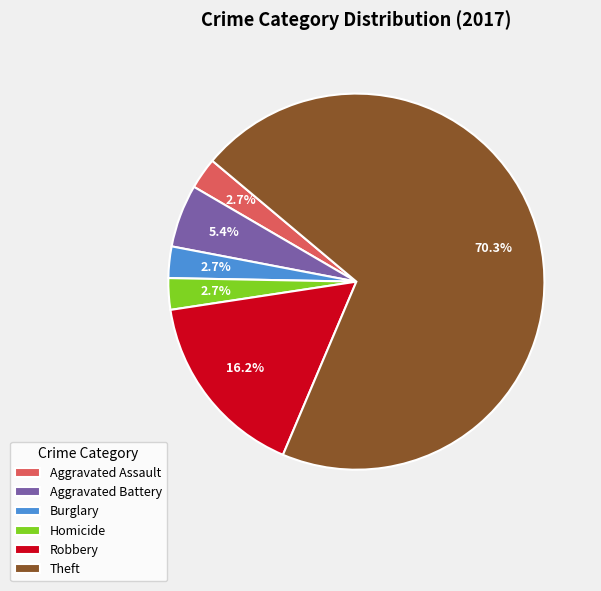

To the nearest percent, what portion does Theft represent?

70%